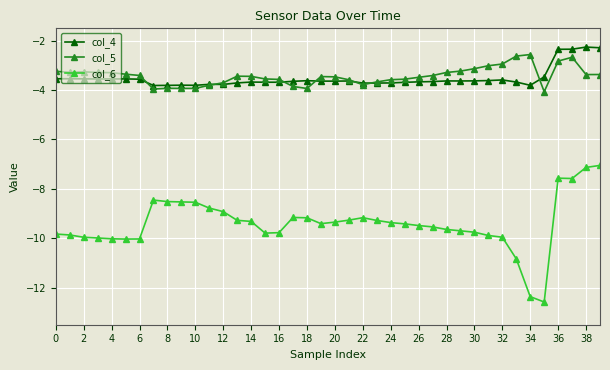

What is the minimum value for col_5?

-4.1